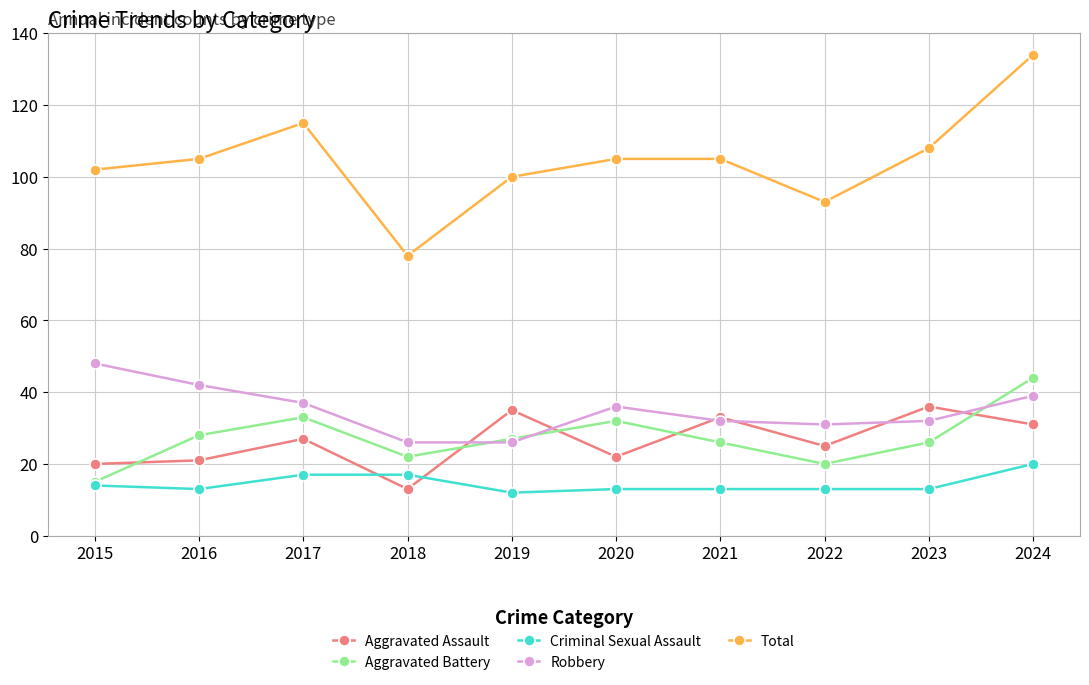

Where does the Robbery series first go above 36?

2015